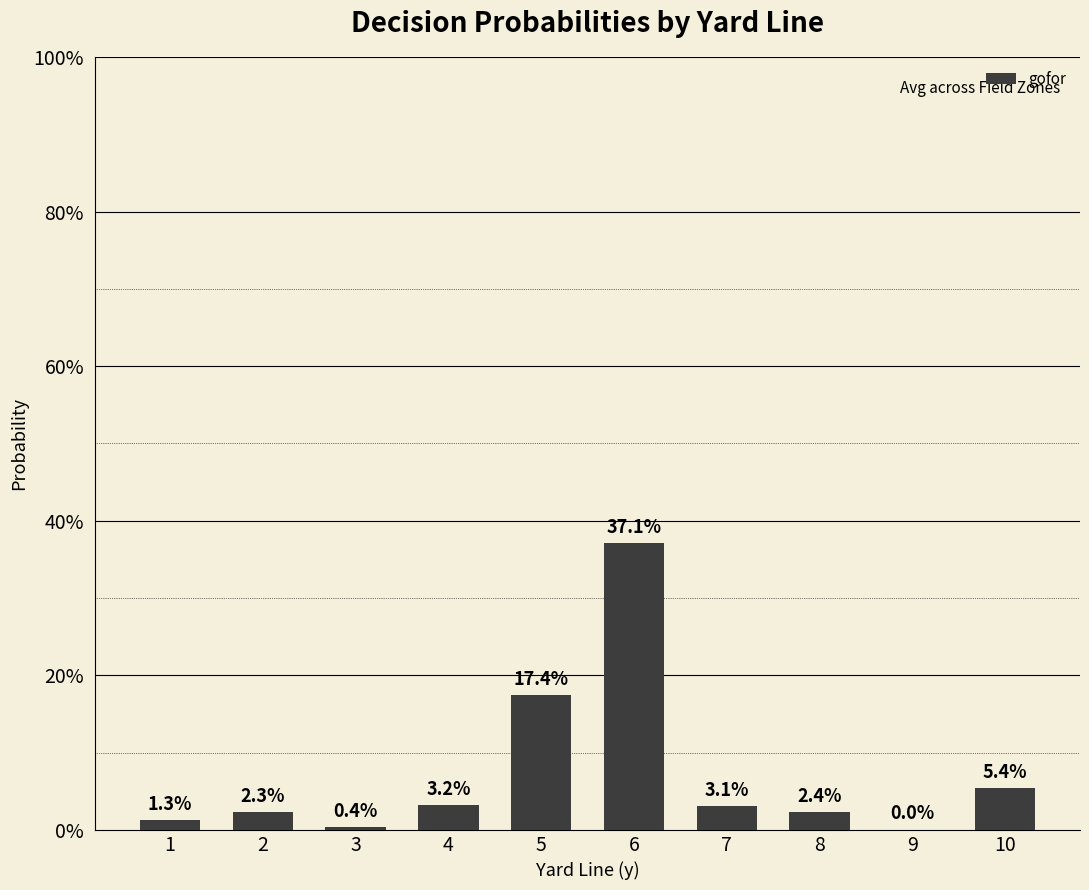

At which category does the chart reach its minimum across all series?

9